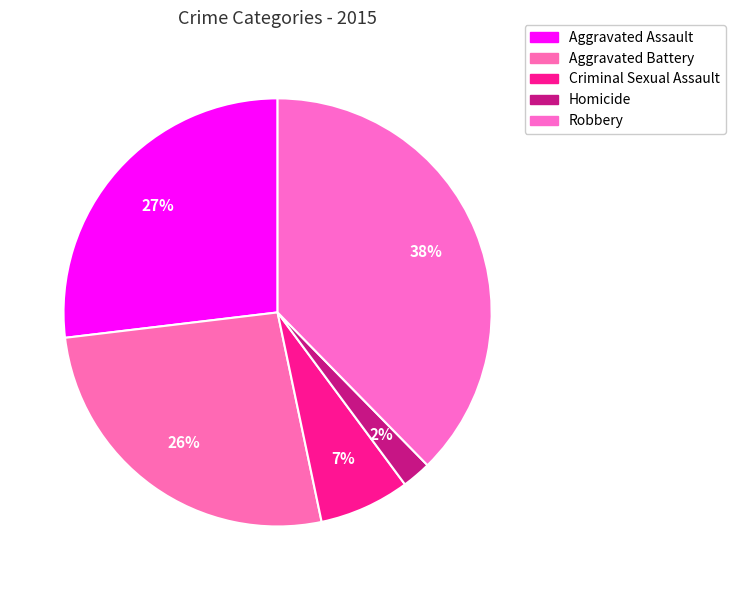

How many segments does this pie chart have?

5